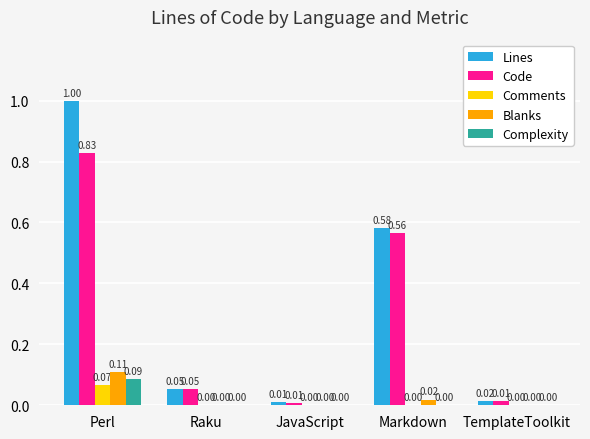

Which series changed the most between Perl and Markdown?

Lines